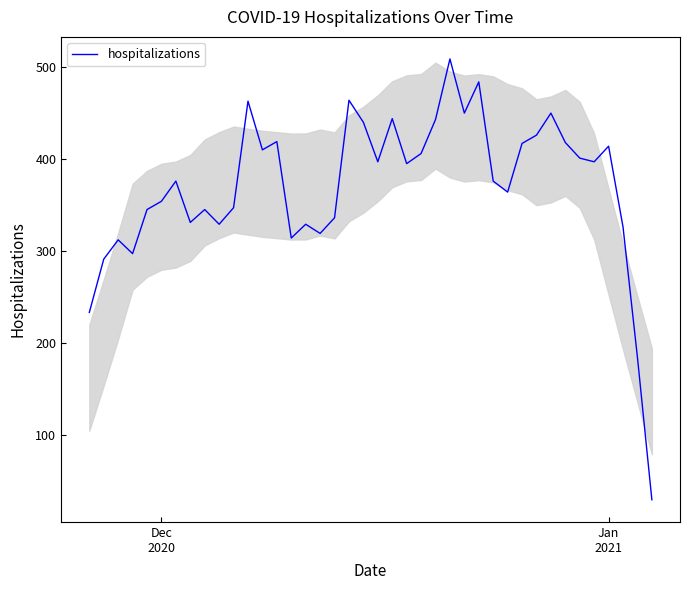

What is the minimum value shown in the chart?

29